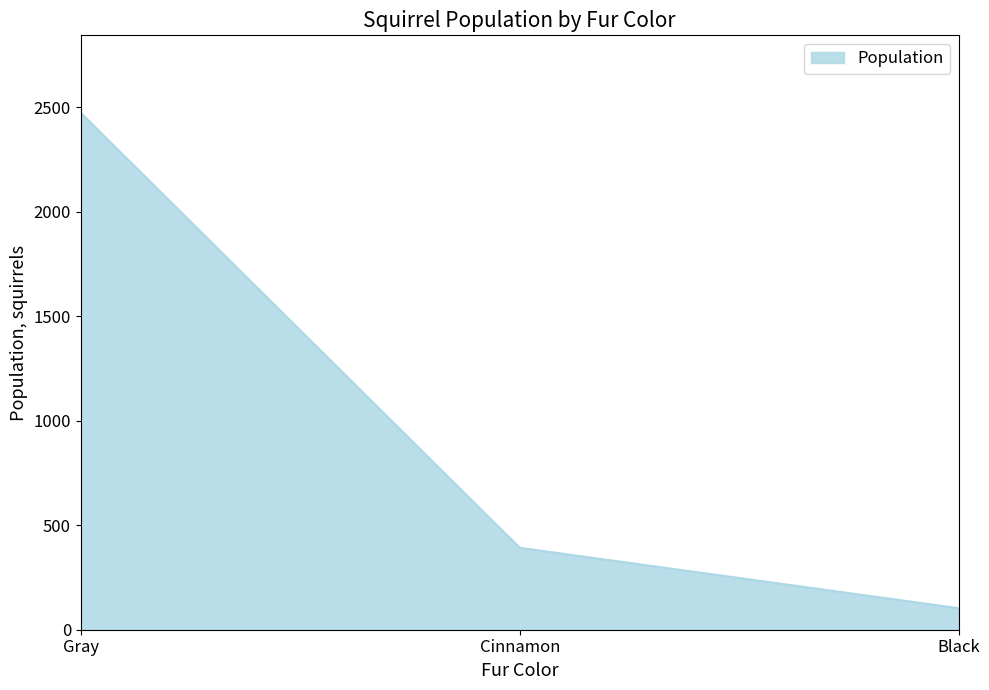

The value at Gray is 2473. True or false?

True